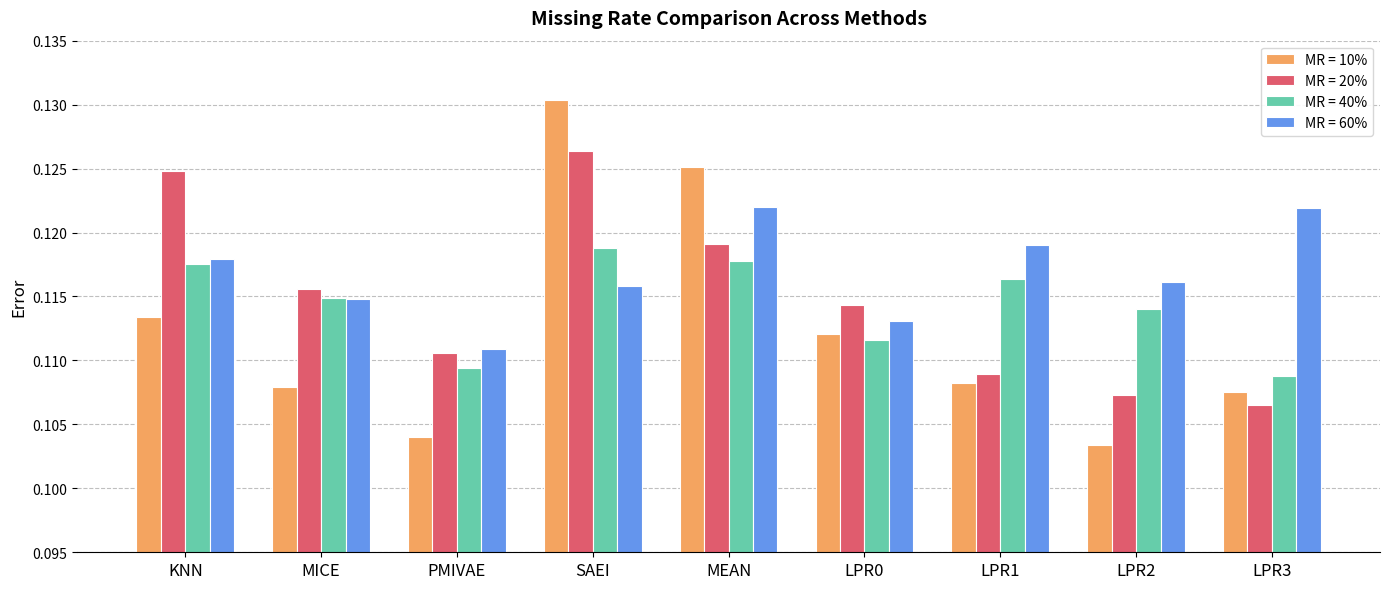

Where is MR = 10% nearest to the value 0?

LPR2